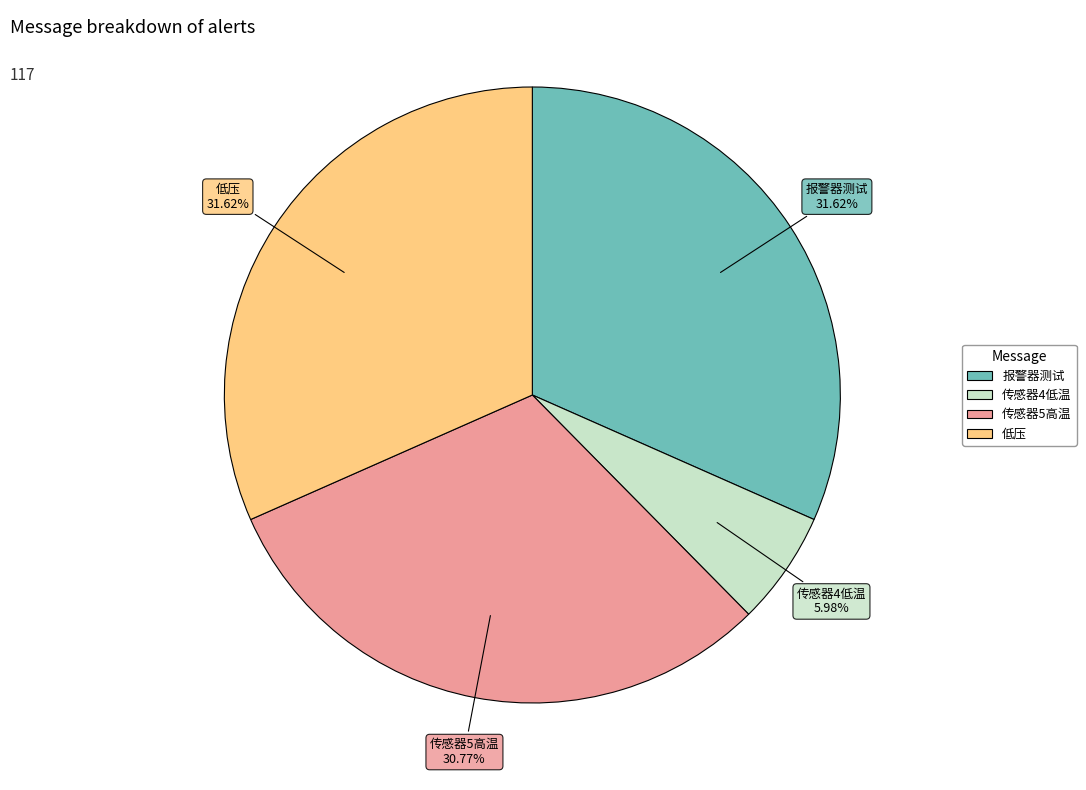

Does 传感器5高温 represent more than half of the total?

No